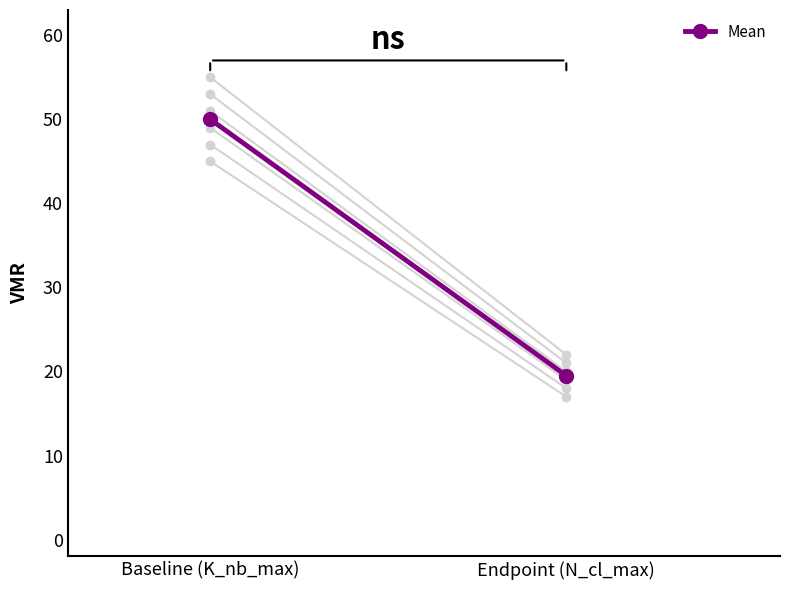

What is the average value?

34.8